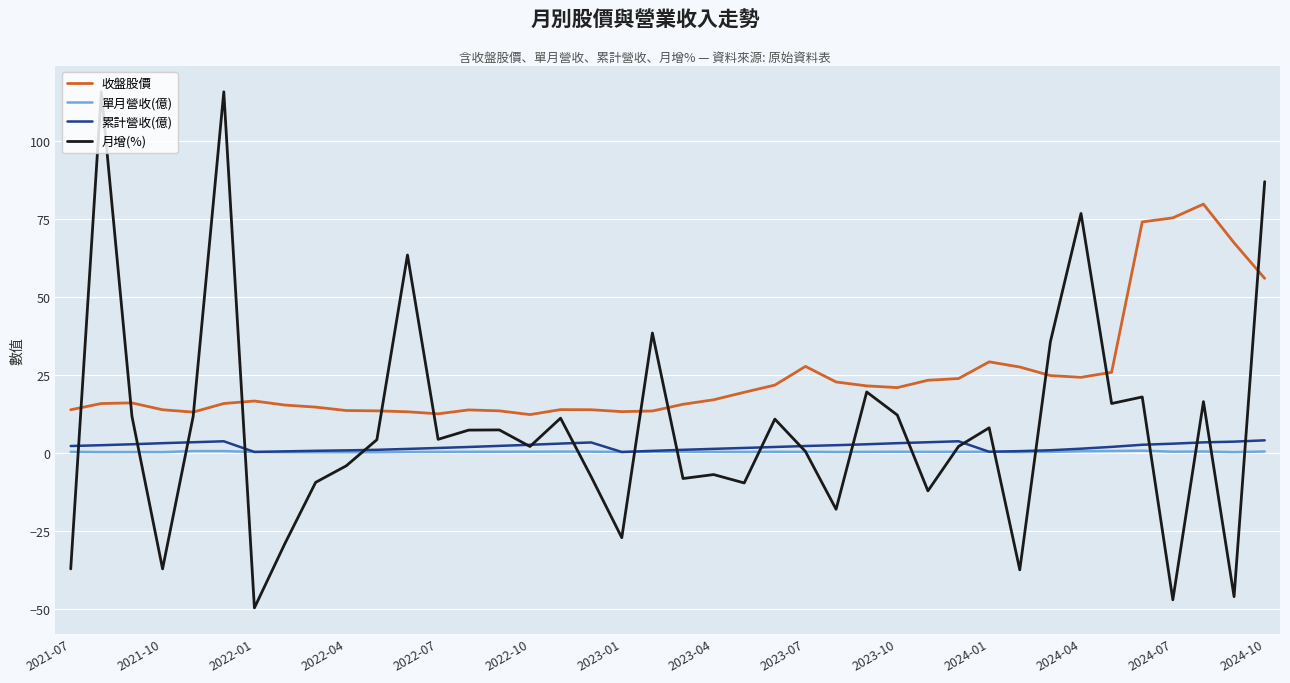

What is the maximum value for 月增(%)?

115.7